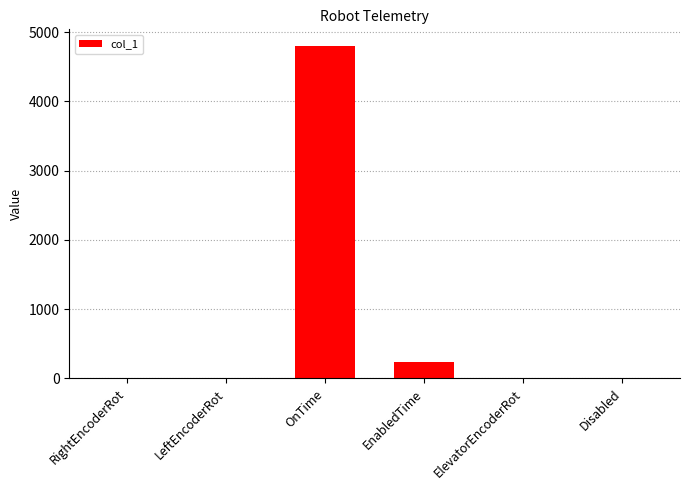

What is the maximum value shown in the chart?

4798.6